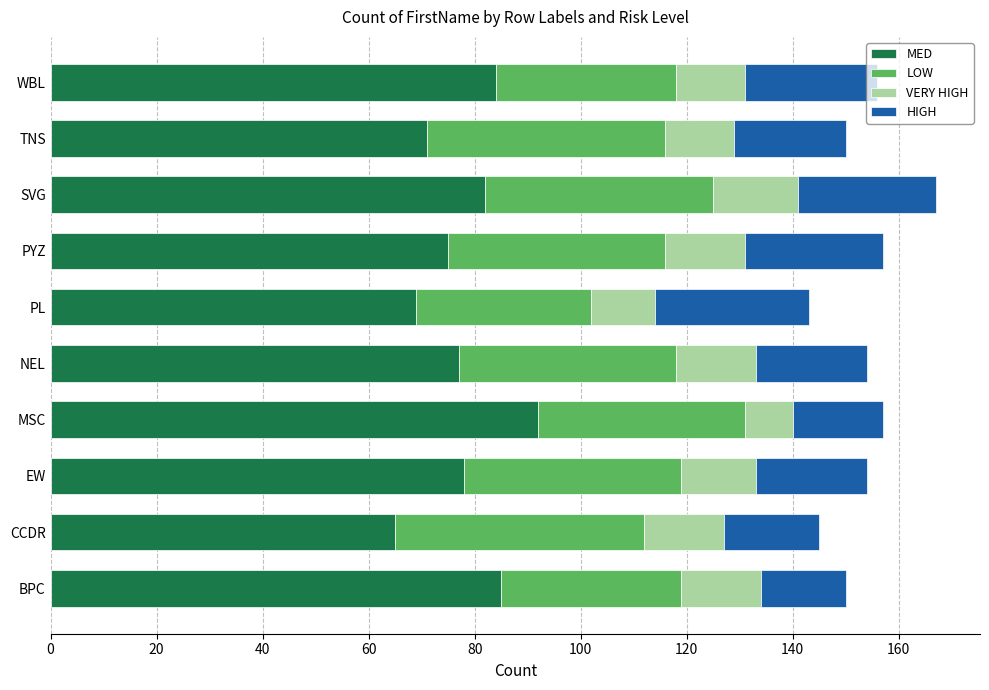

What is the highest value of the MED series?

92